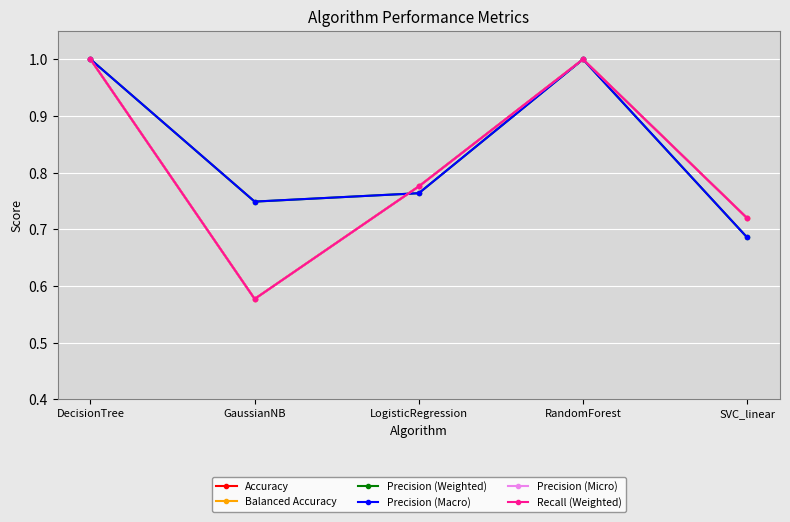

Is this an area chart (filled region under the line)?

No